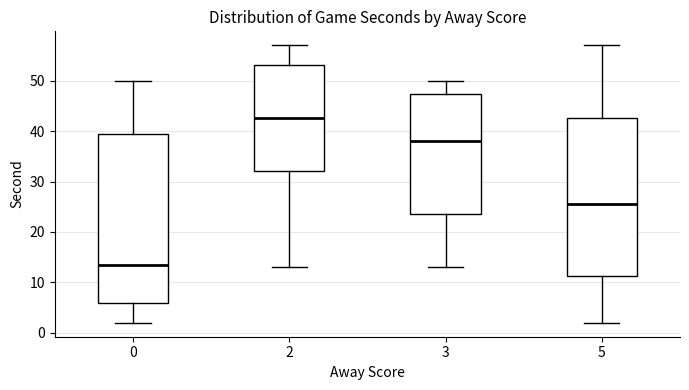

Which box's median line is the lowest?

0